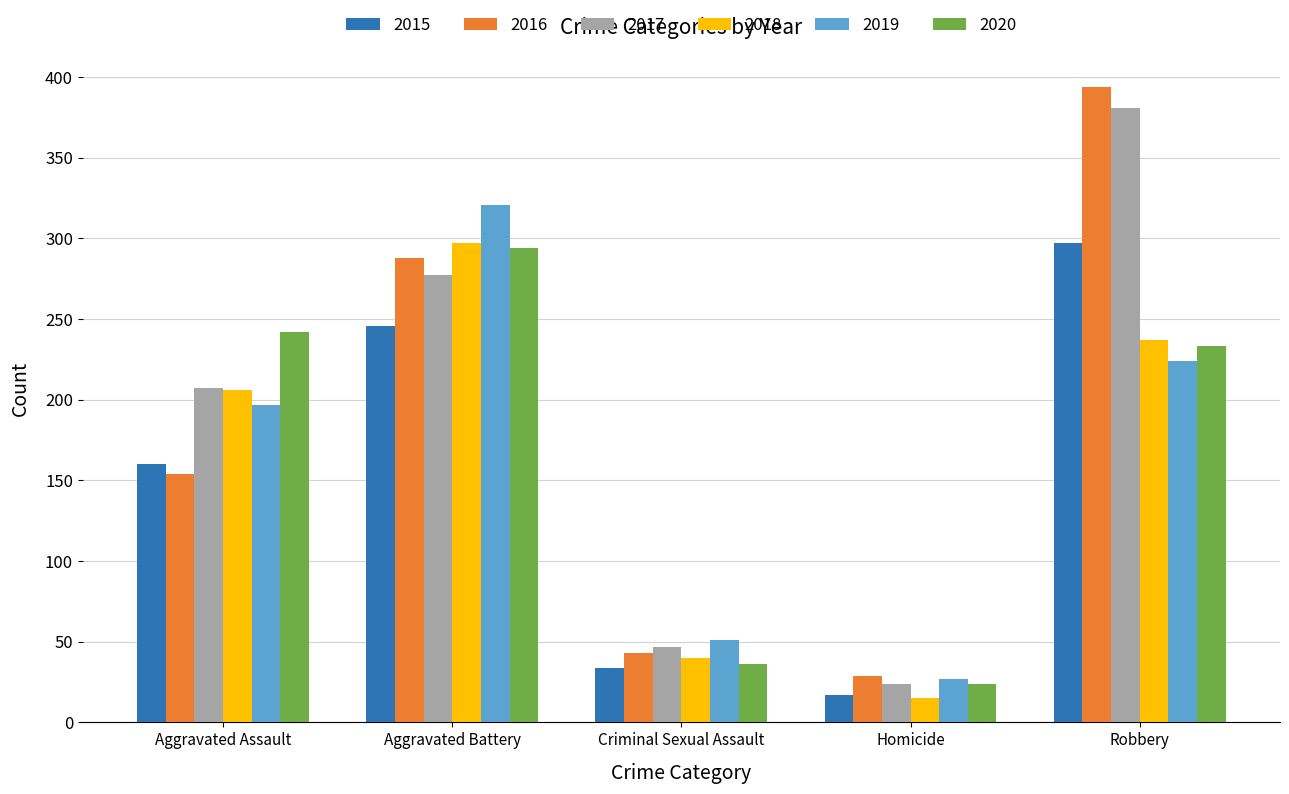

What is the difference between the second highest and minimum values in the 2020 series?

218